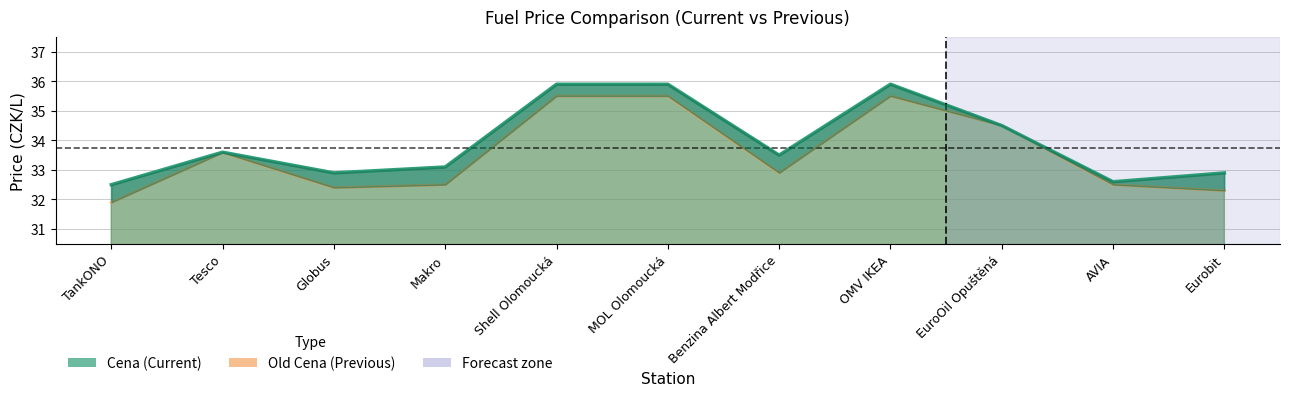

Where is the first local minimum for Old Cena?

Globus